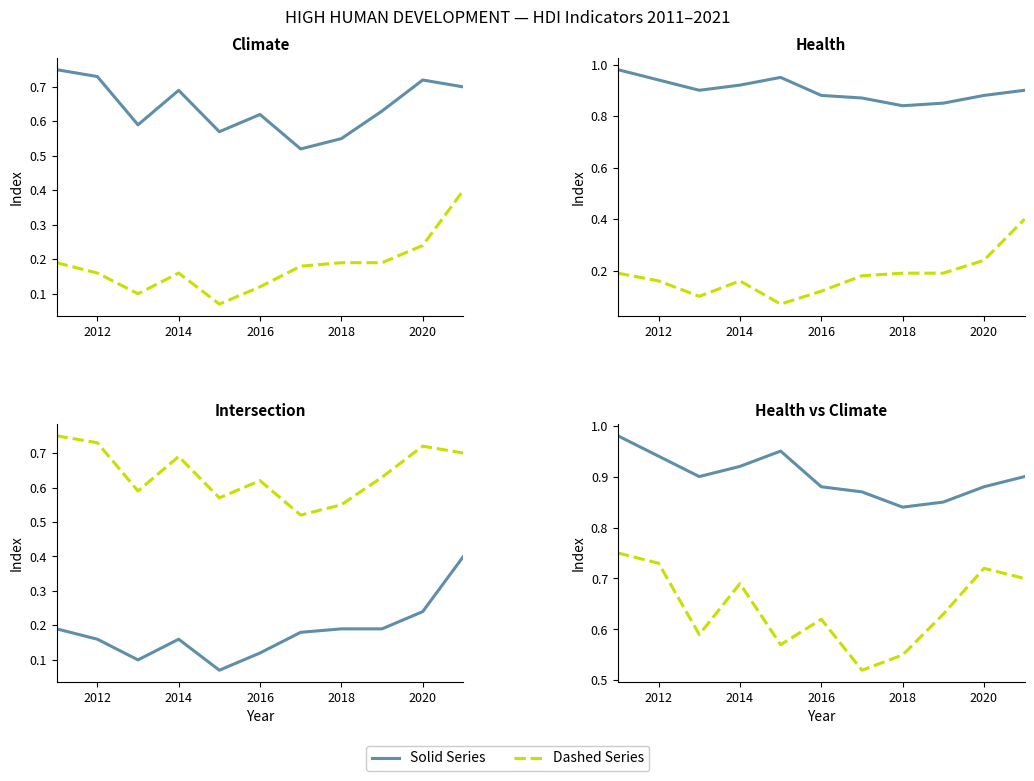

What is the minimum value shown in the chart?

0.1